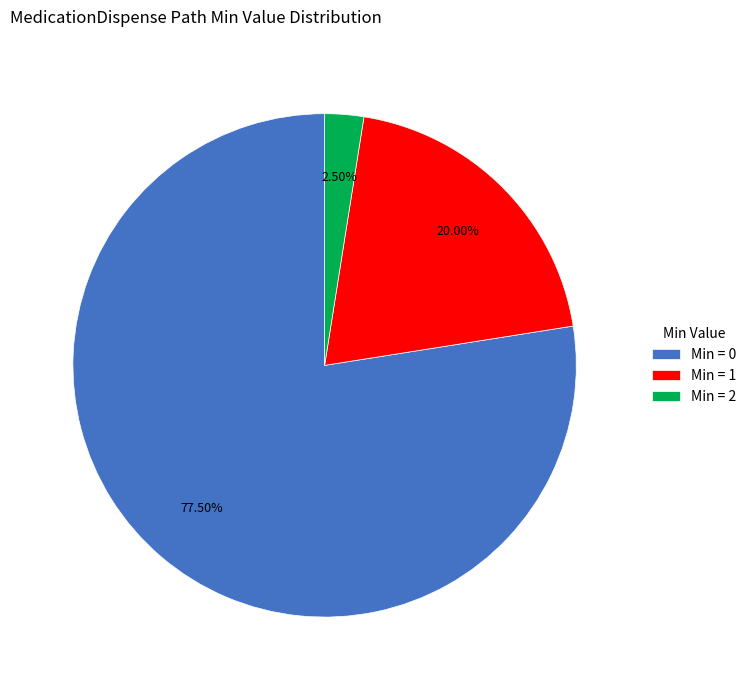

Which slice is the smallest?

Min = 2